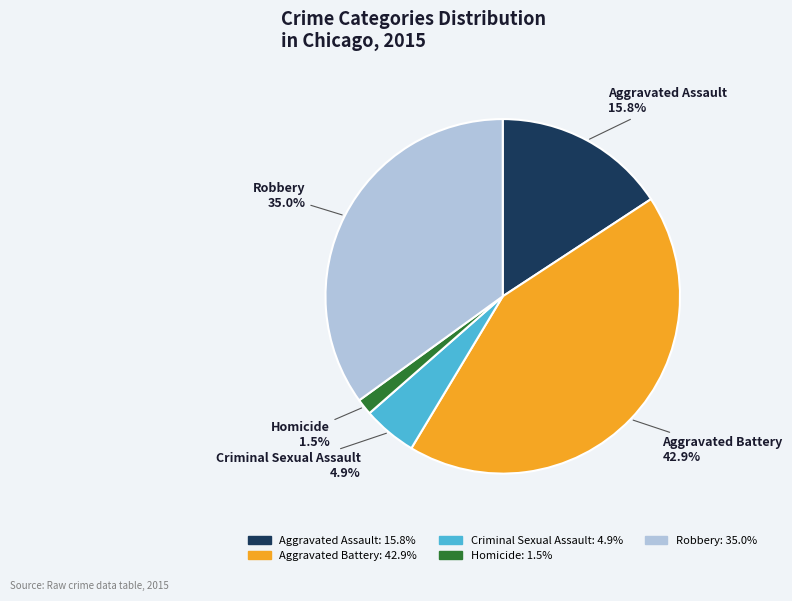

Is it true that Homicide is 11% of the pie?

False